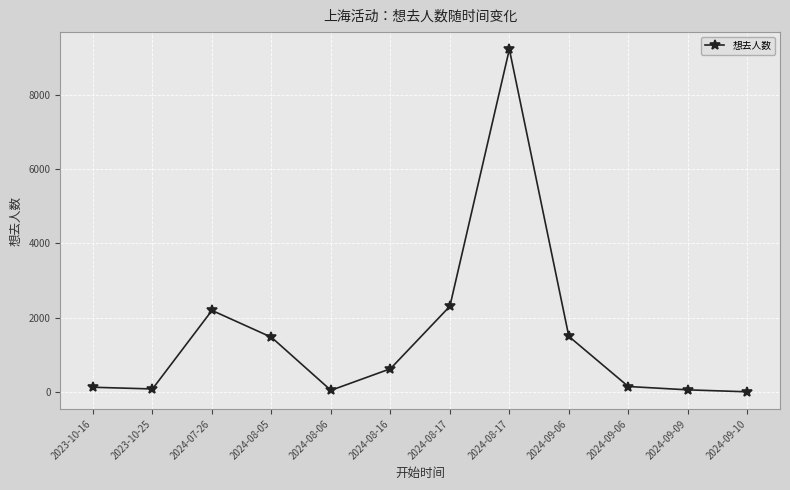

How many lines are shown in the chart?

1